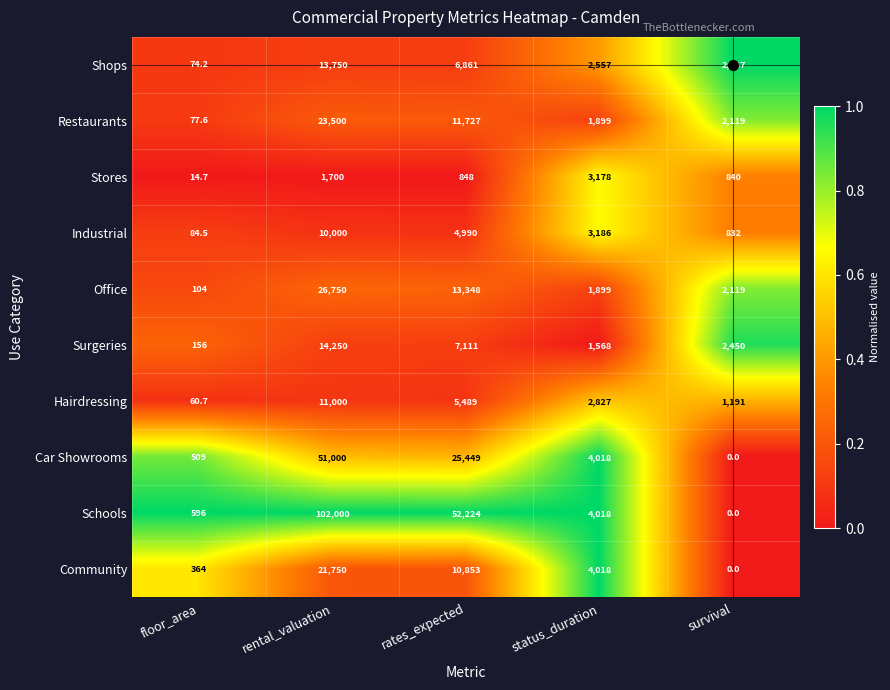

Read the Surgeries value at rates_expected.

7111.0